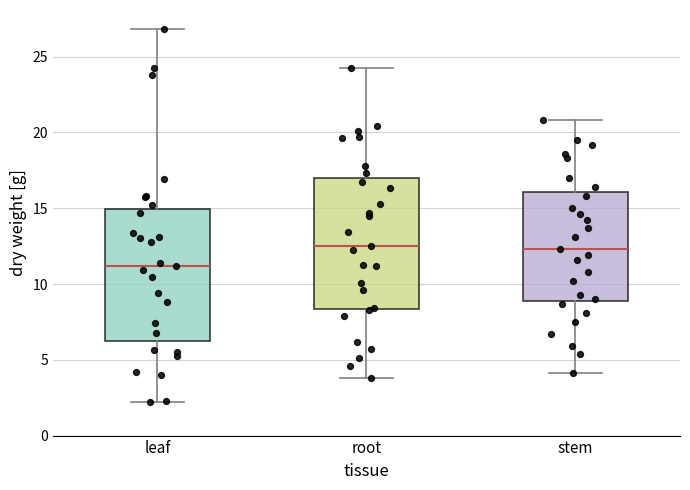

Where is the lower edge of the box for stem on the y-axis? The values are not printed on the chart, so give them approximately, as read against the axis.

9.0